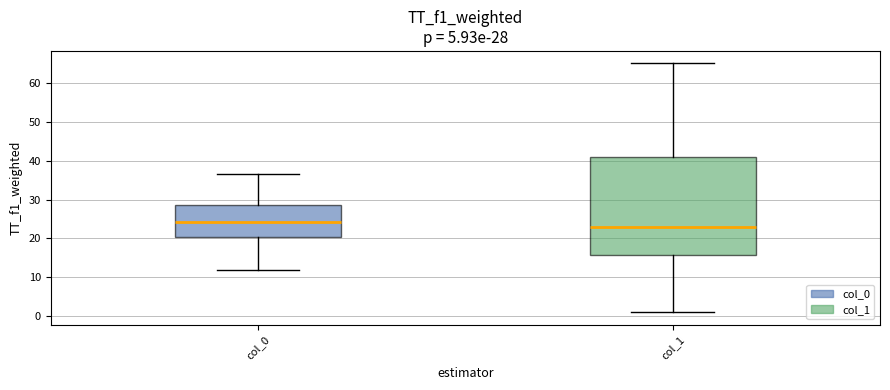

Comparing the boxes themselves (not the whiskers), which one is the tallest?

col_1